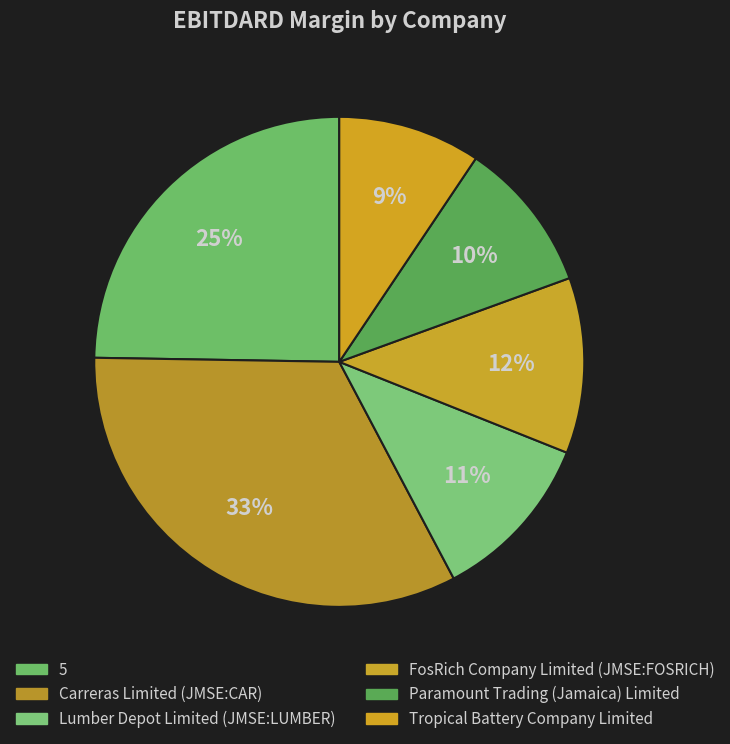

To the nearest percent, what percentage of the pie is FosRich Company Limited (JMSE:FOSRICH)?

12%